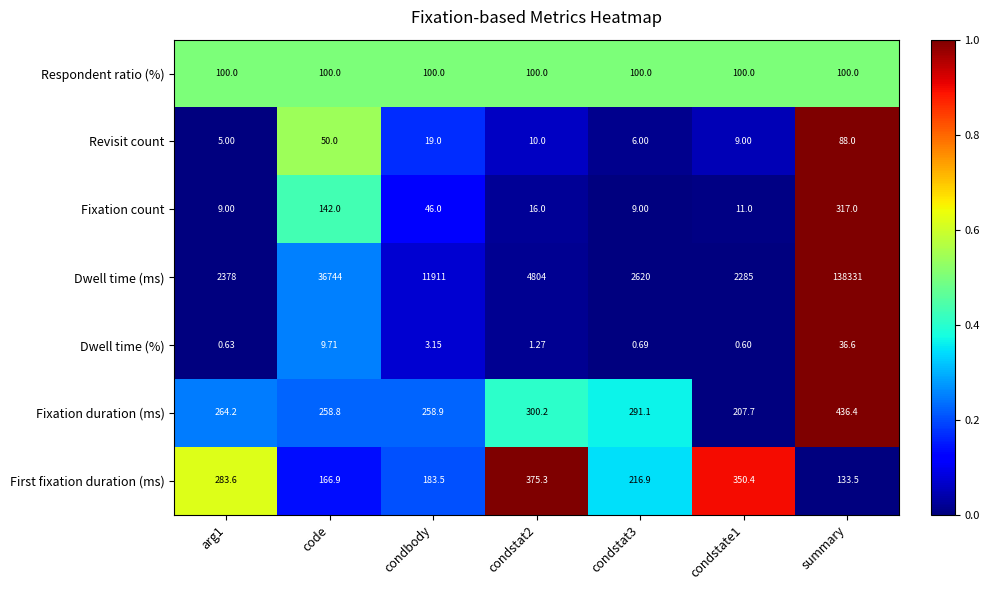

At condstat3, list the series in order from smallest to largest.

Dwell time (%), Revisit count, Fixation count, Respondent ratio (%), First fixation duration (ms), Fixation duration (ms), Dwell time (ms)